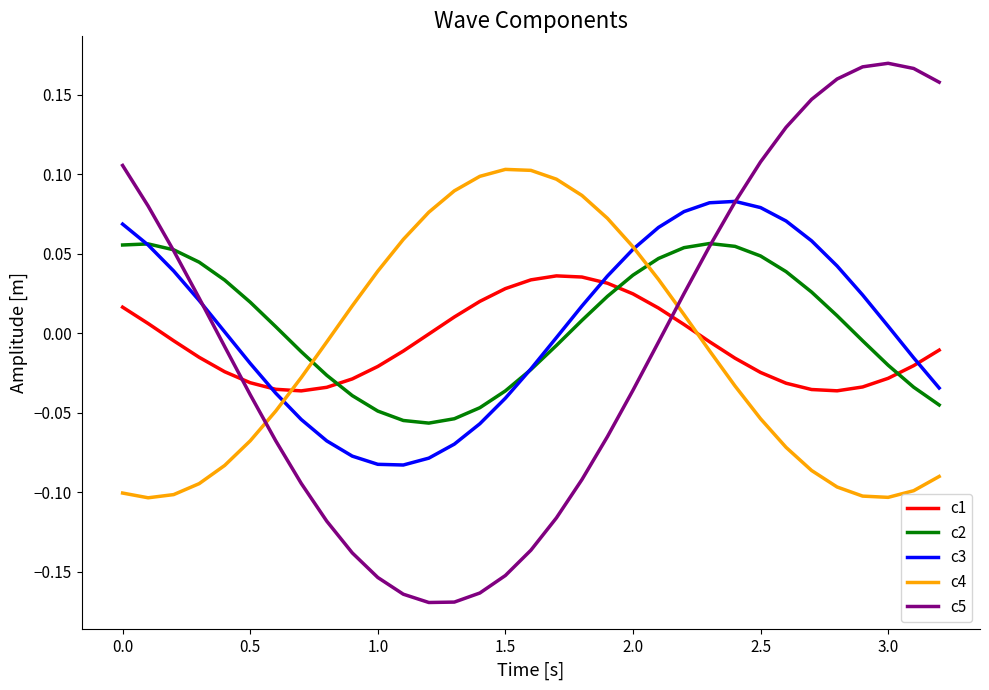

List the series in order of their peak value, lowest first.

c1, c2, c3, c4, c5